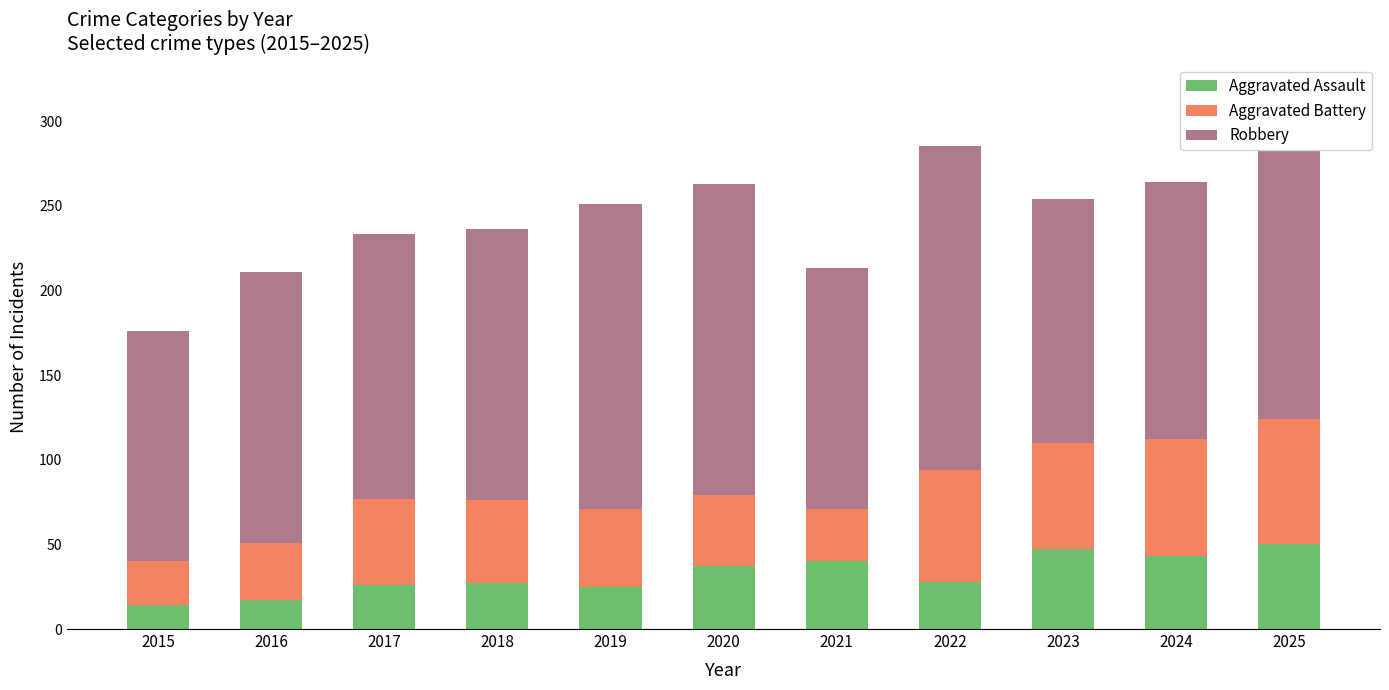

What is the sum of all Aggravated Assault values?

354